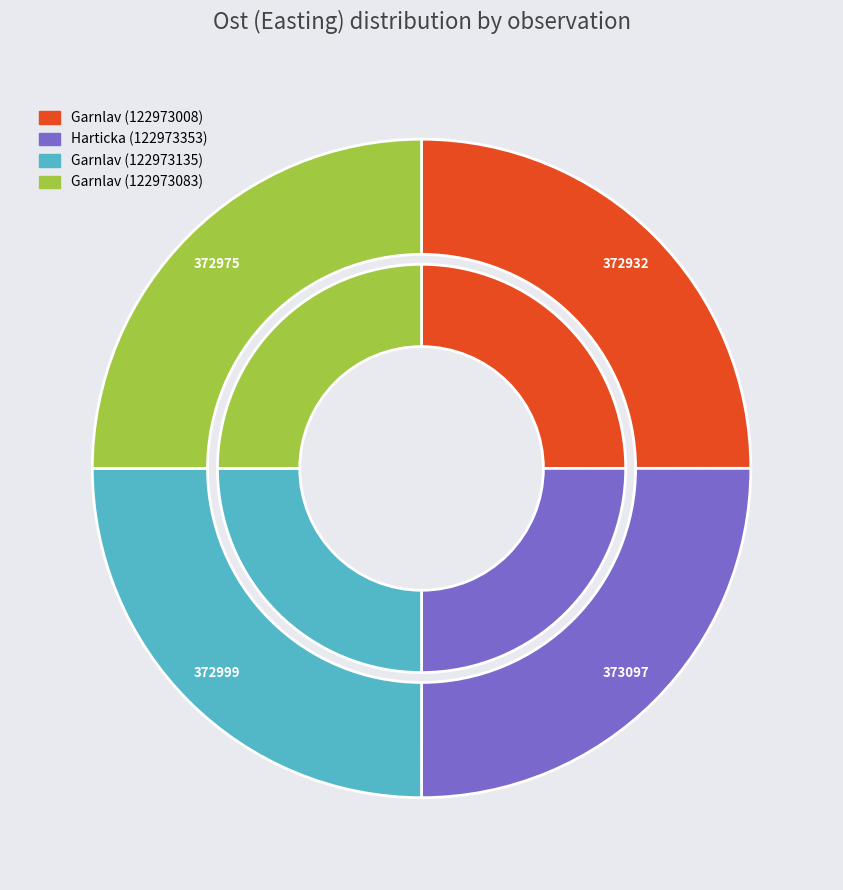

How many segments does this pie chart have?

4